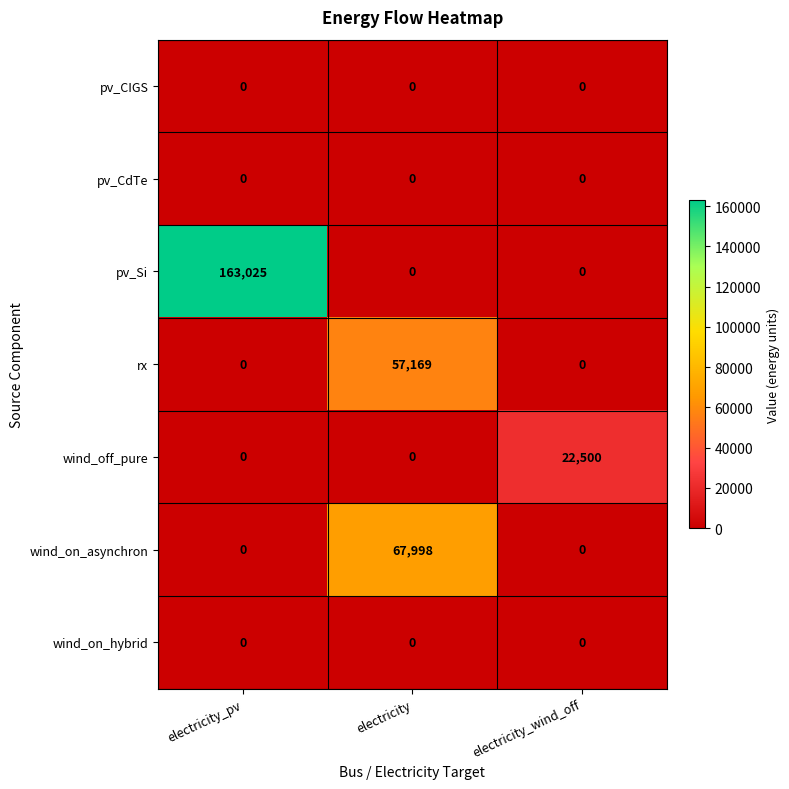

Which series has the largest range (max minus min)?

pv_Si